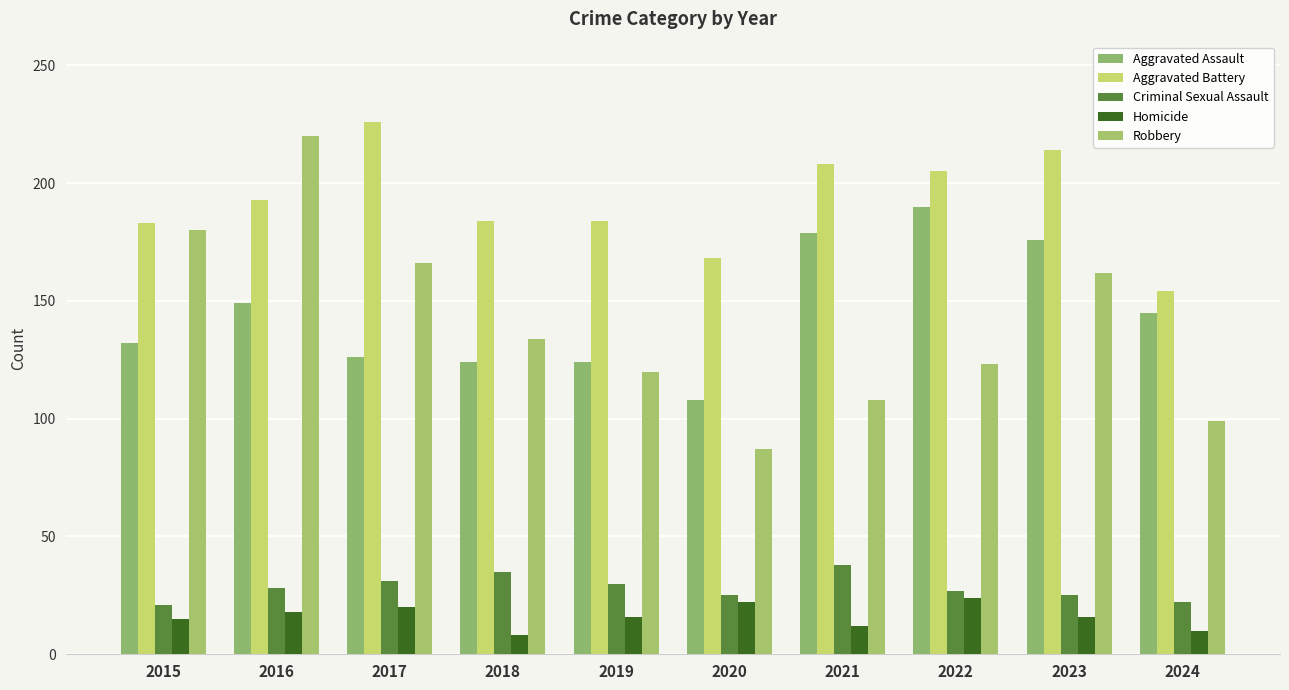

Which category has the lowest value across all series?

2018